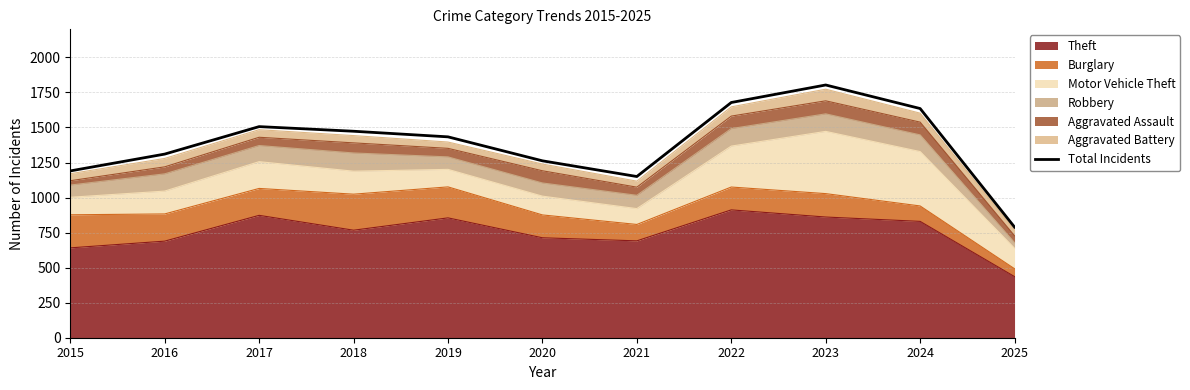

List the labels in order of value, largest first.

2023, 2022, 2024, 2017, 2018, 2019, 2016, 2020, 2015, 2021, 2025